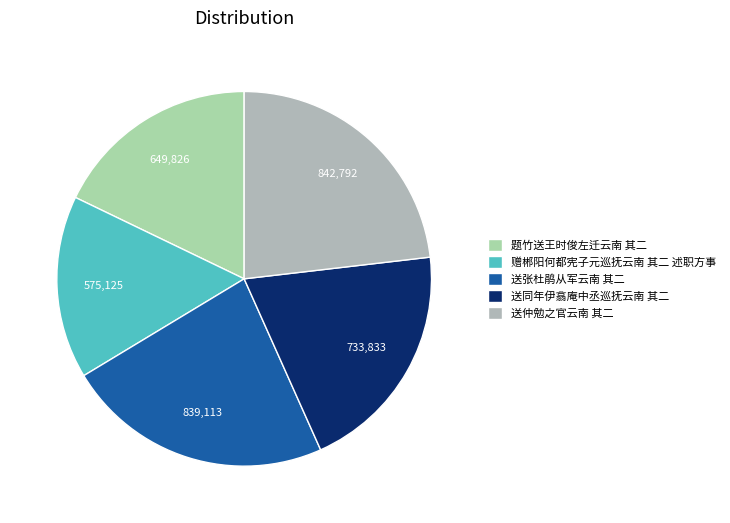

To the nearest percent, what portion does 赠郴阳何都宪子元巡抚云南 其二 述职方事 represent?

16%